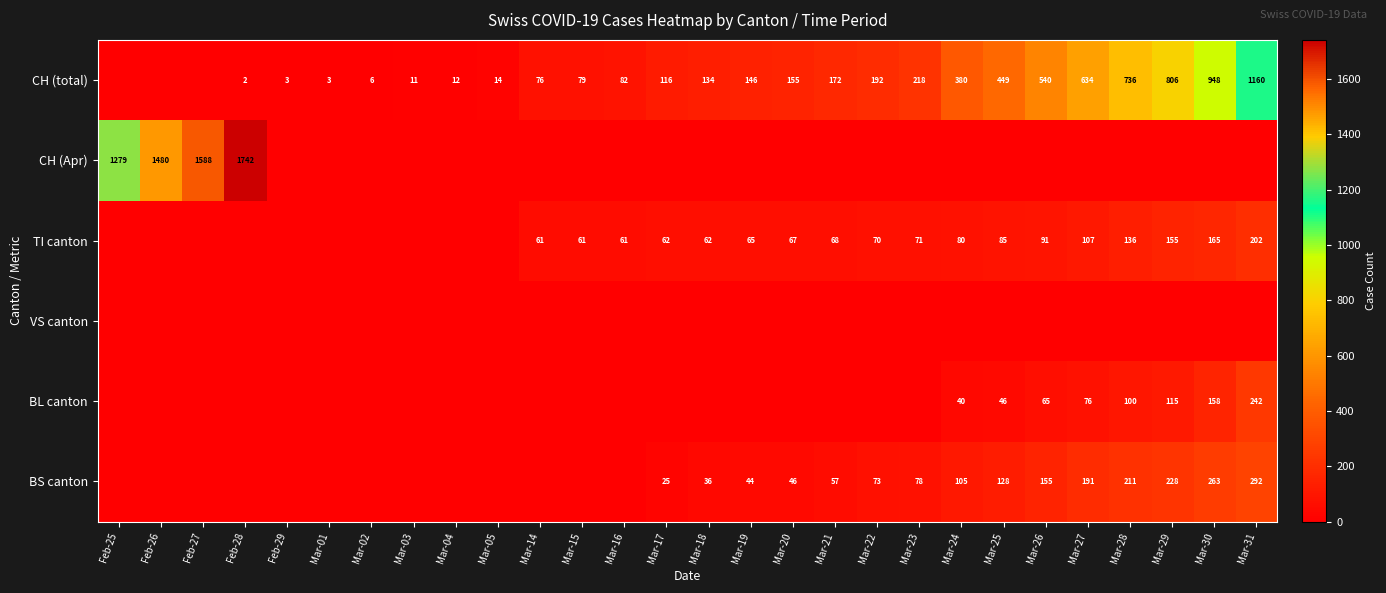

What is the difference between the CH (total) values at Mar-29 and Mar-25?

357